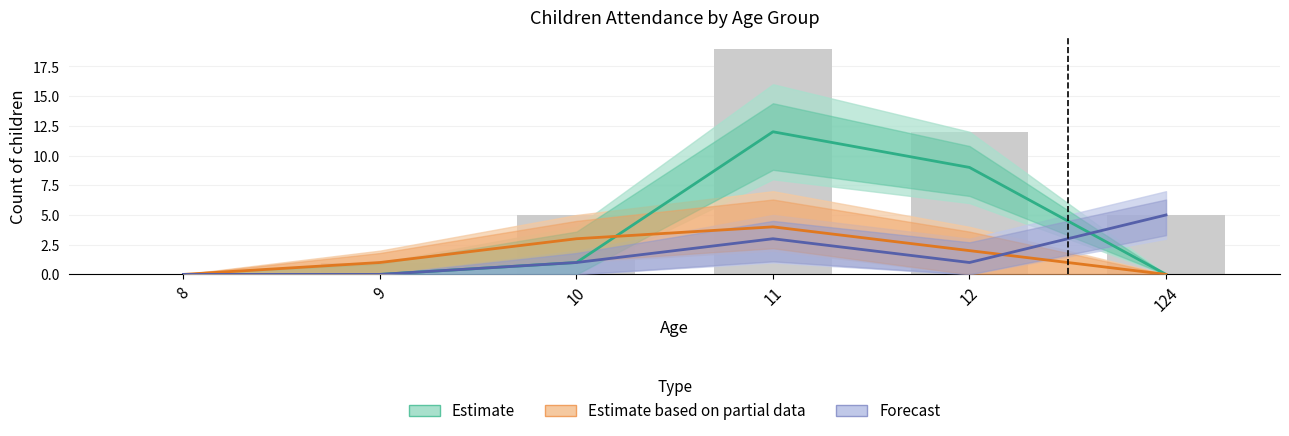

Where does the Forecast series first go above 1?

11